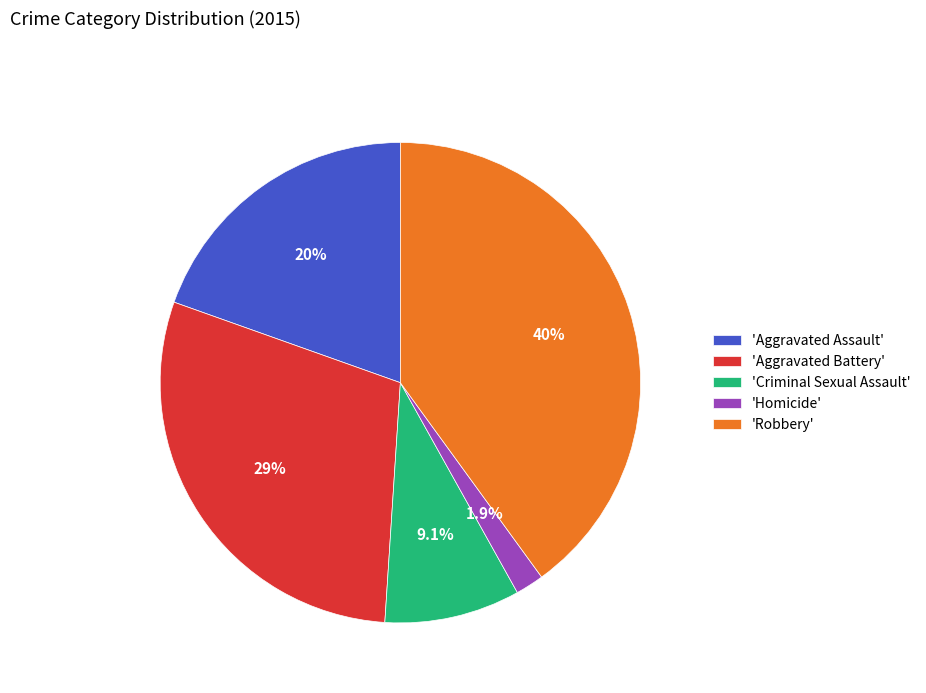

Rank the categories by value from lowest to highest.

'Homicide', 'Criminal Sexual Assault', 'Aggravated Assault', 'Aggravated Battery', 'Robbery'